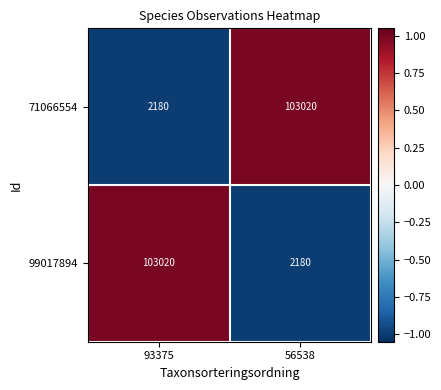

What value does the 71066554 series have at 93375, to the nearest 100?

2200